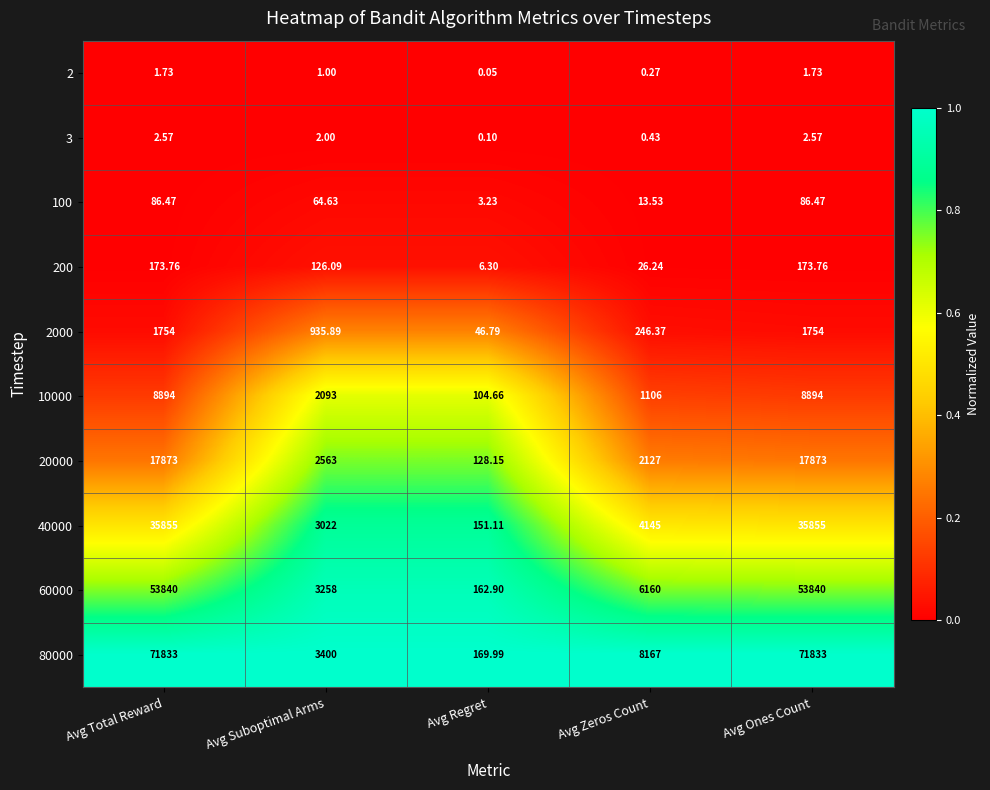

At which category does the chart reach its minimum across all series?

Avg Regret